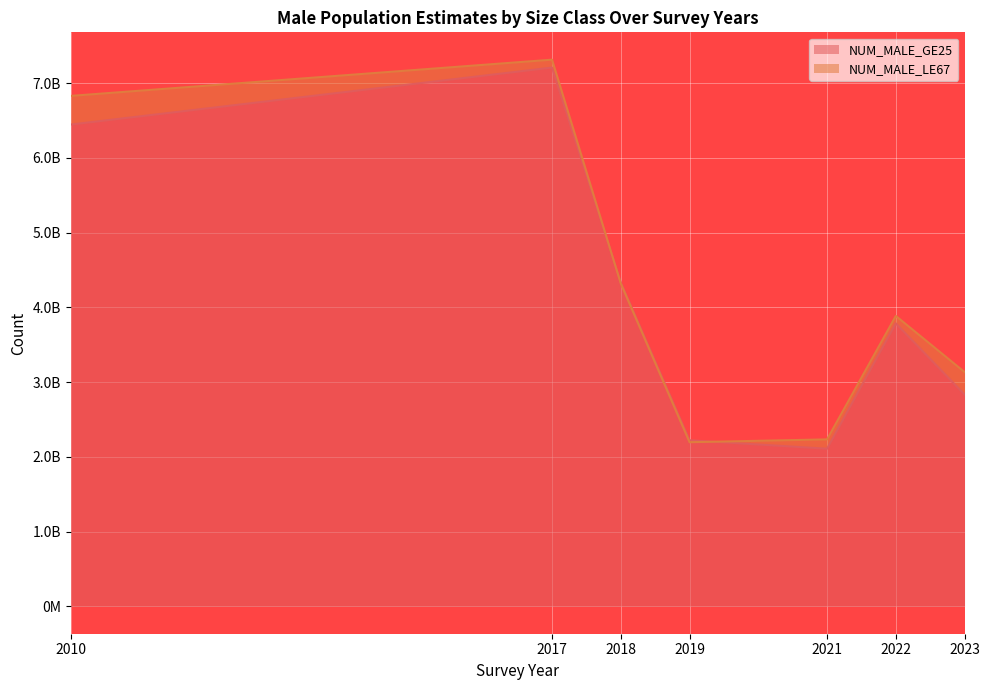

What is the difference between the NUM_MALE_LE67 values at 2017 and 2021?

5080130439.7